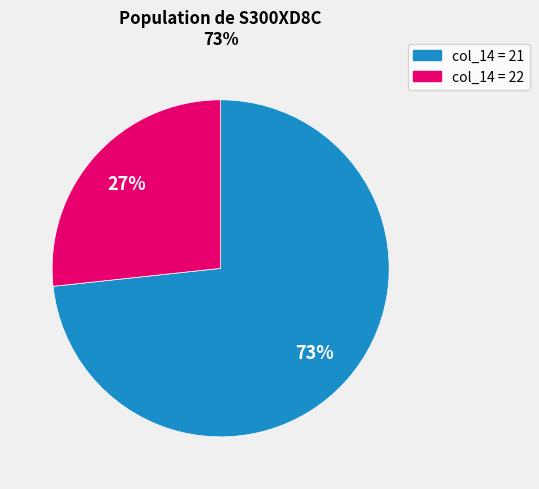

Is there any slice that represents more than half of the pie?

Yes